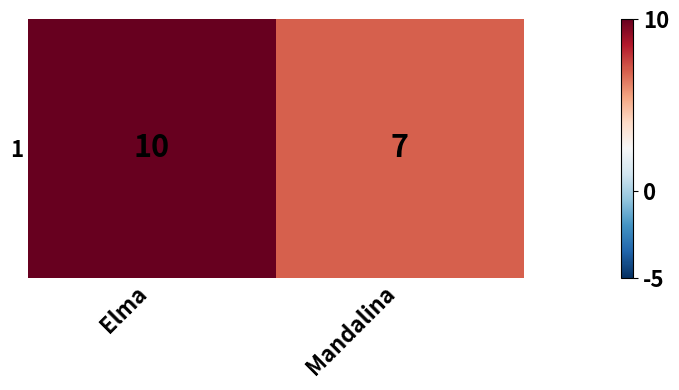

Which category has the lowest value across all series?

Mandalina